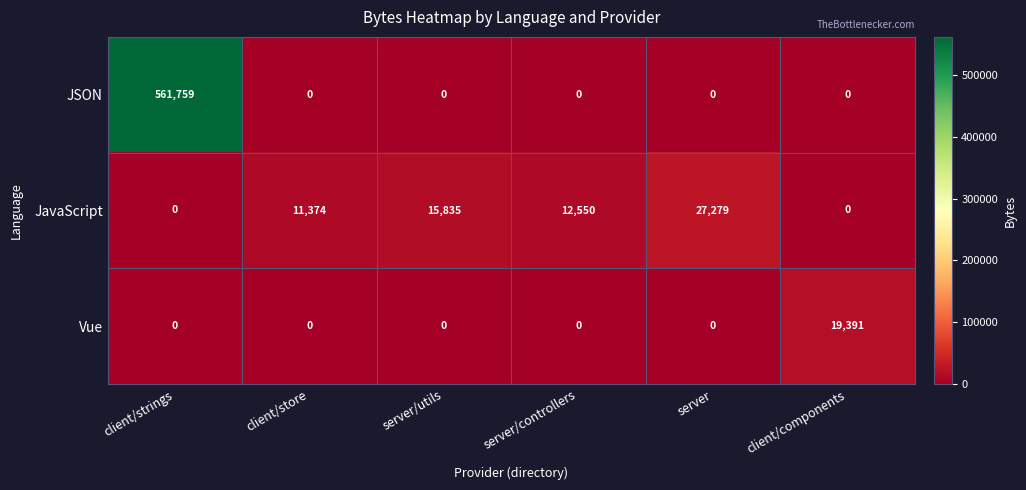

Reading right to left, what are all the values shown in this chart?

JSON: 0	0	0	0	0	561759
JavaScript: 0	27279	12550	15835	11374	0
Vue: 19391	0	0	0	0	0